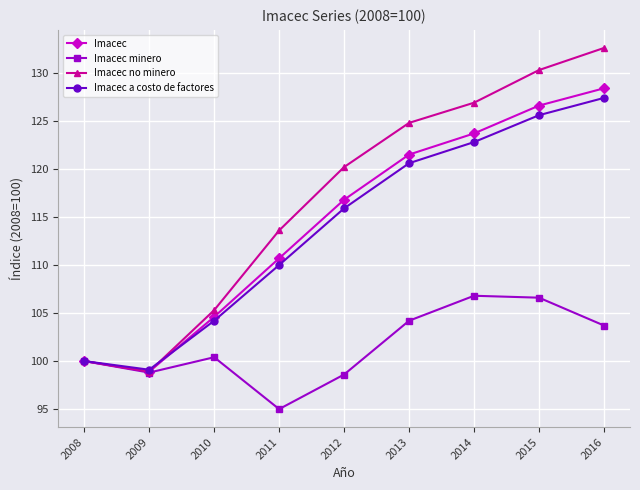

Where is the first local minimum for Imacec?

2009